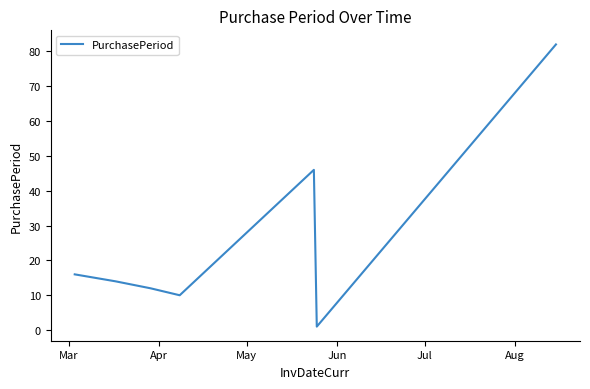

What is the difference between the second highest and minimum values?

45